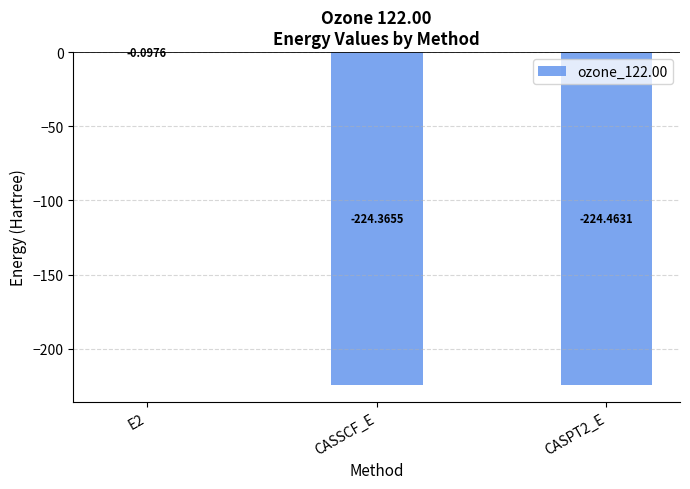

Are the bars horizontal?

No